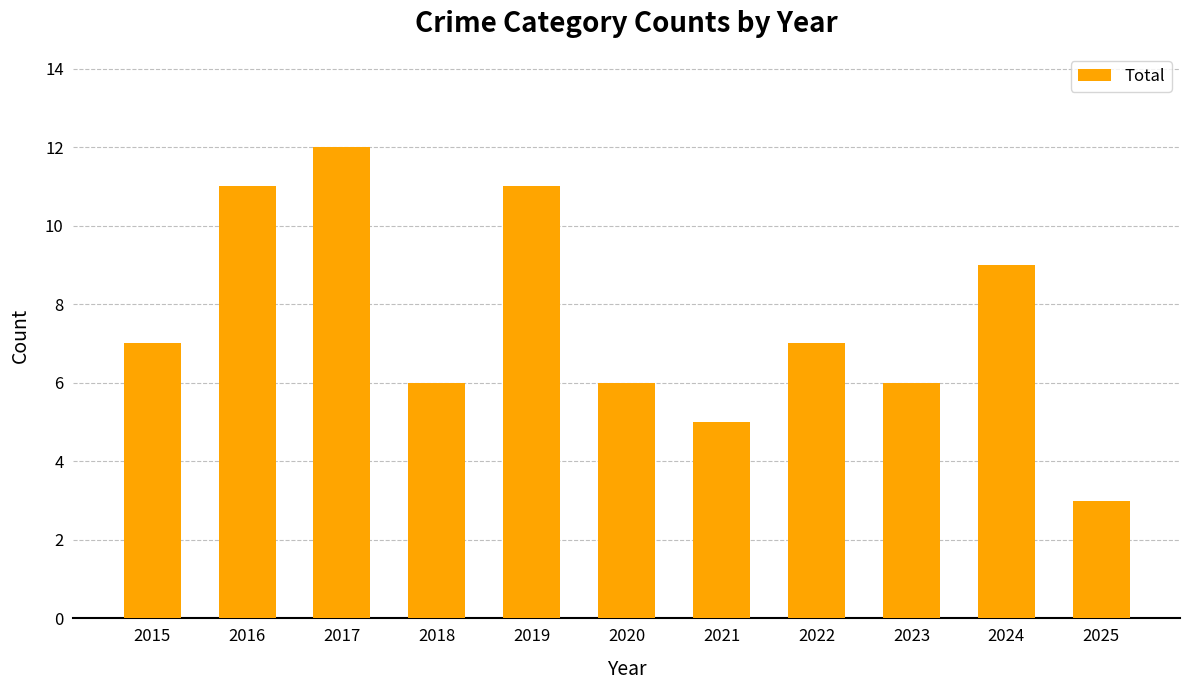

What is the change in value from 2023 to 2025?

-3